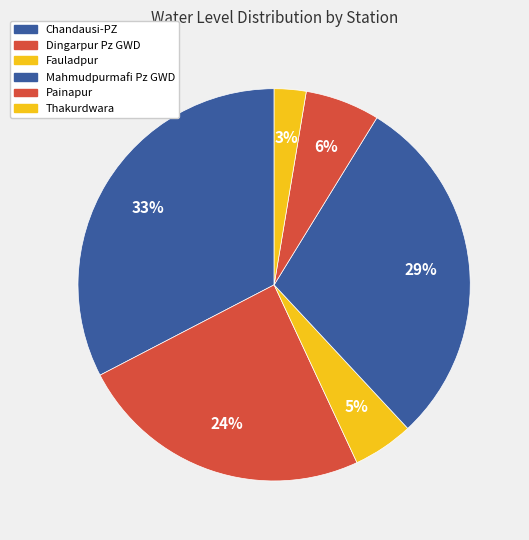

Which slice is the largest?

Chandausi-PZ